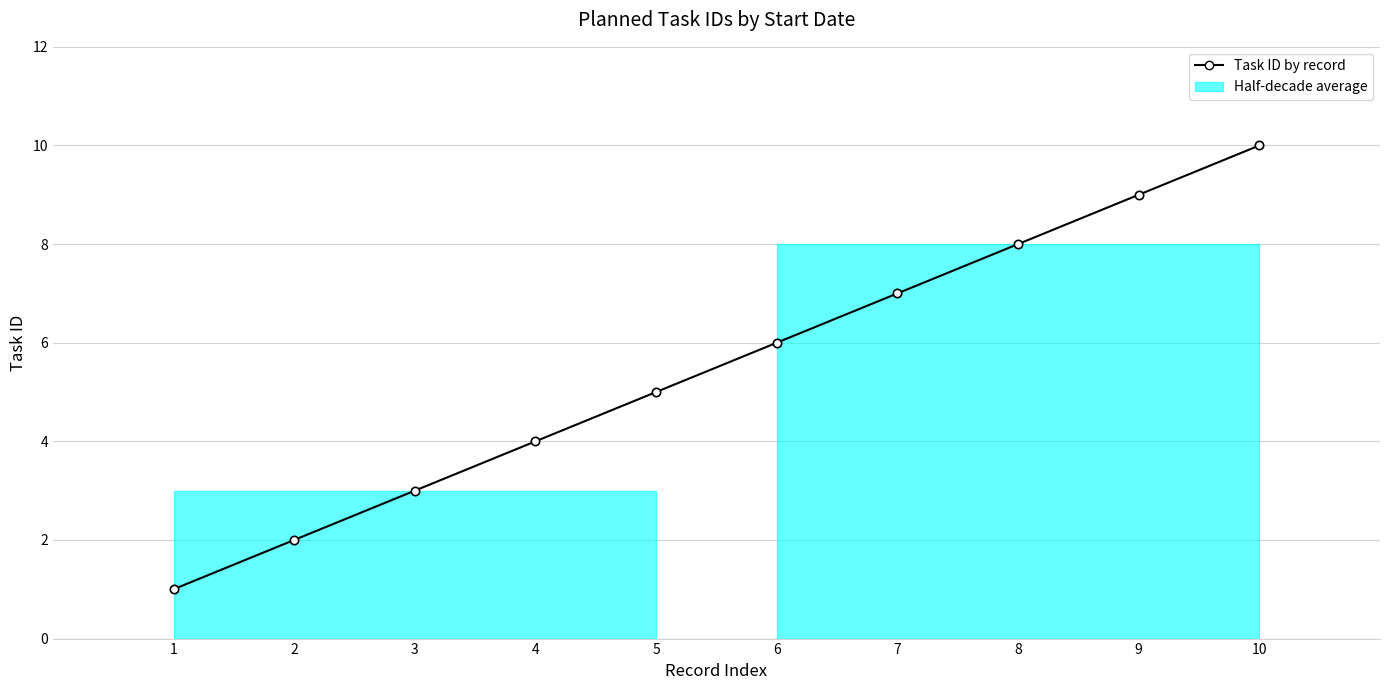

The value at 1 is 1. True or false?

False